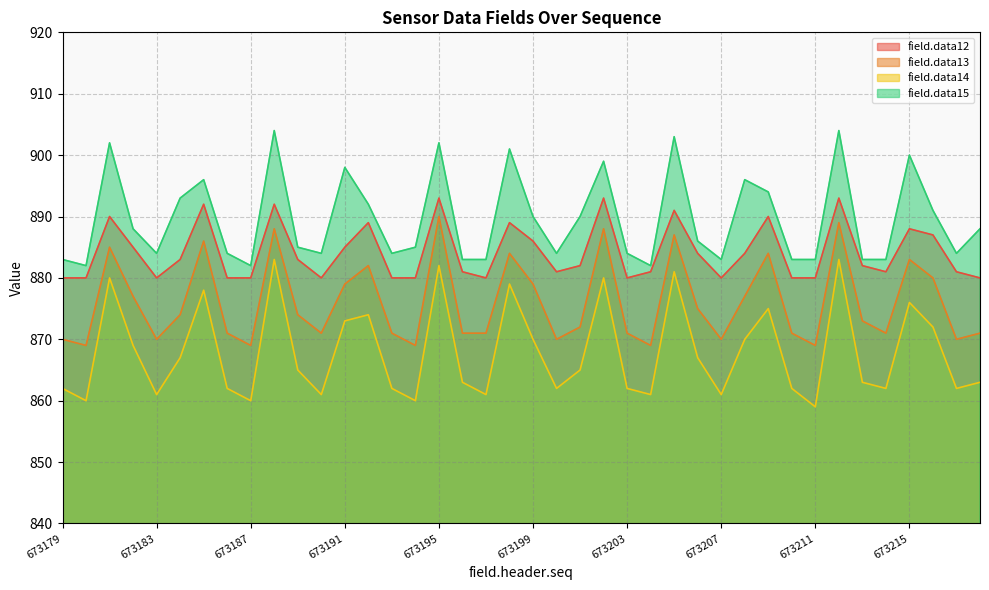

Which has a higher value, 673200 or 673192?

673192